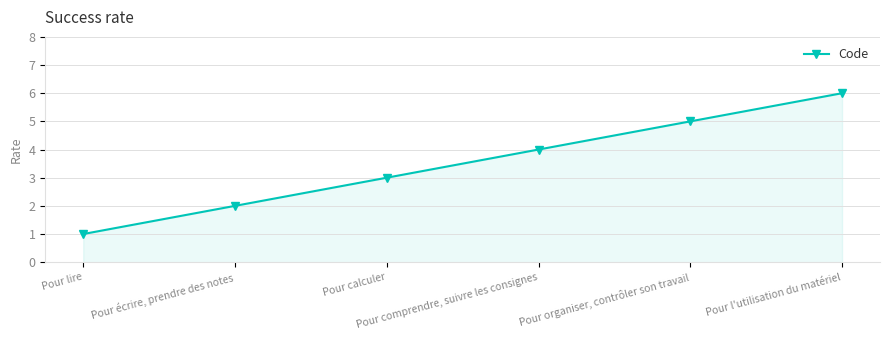

Reading left to right, extract all data points from this chart.

Pour lire=1	Pour écrire, prendre des notes=2	Pour calculer=3	Pour comprendre, suivre les consignes=4	Pour organiser, contrôler son travail=5	Pour l'utilisation du matériel=6